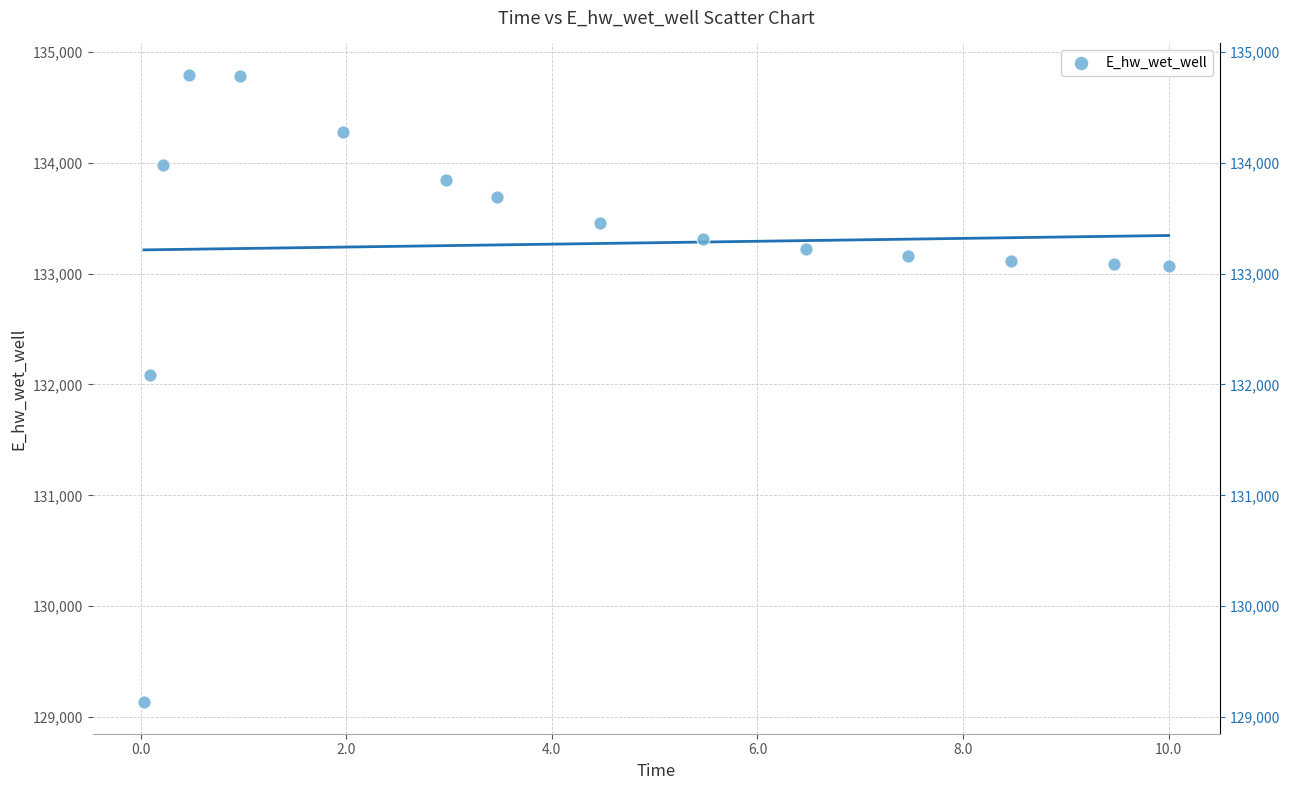

What is the range of X values (max minus min)?

10.0